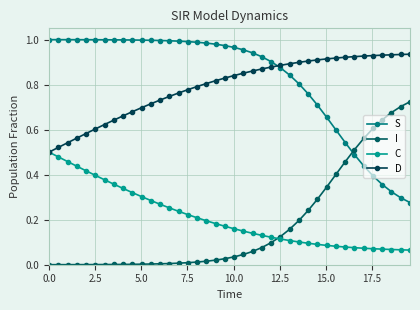

True or false: D and I intersect in this chart.

False